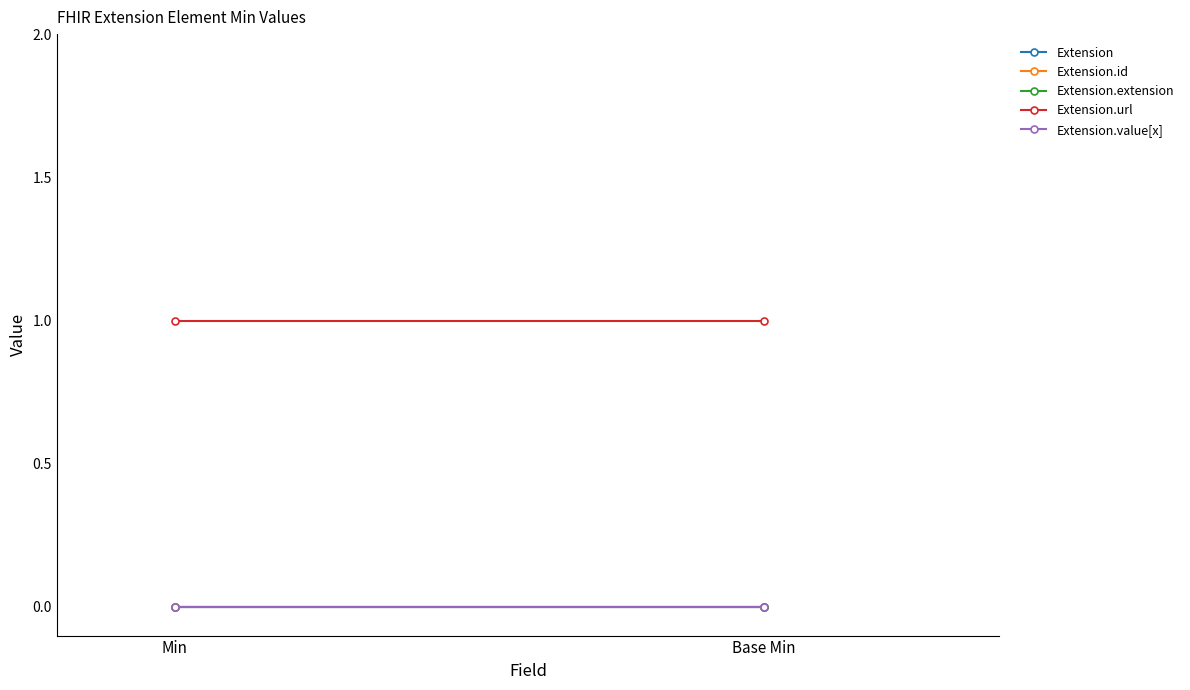

Rank the categories by Extension.url value from highest to lowest.

Min, Base Min